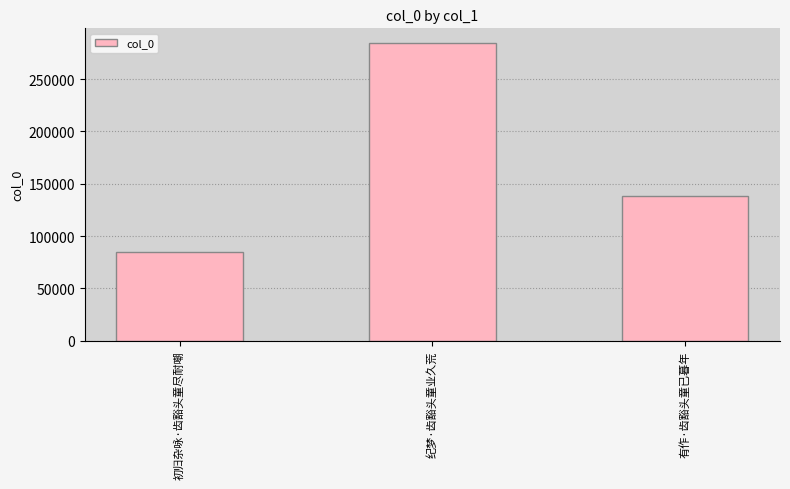

At which label does the data first exceed 138268?

纪梦·齿豁头童业久荒